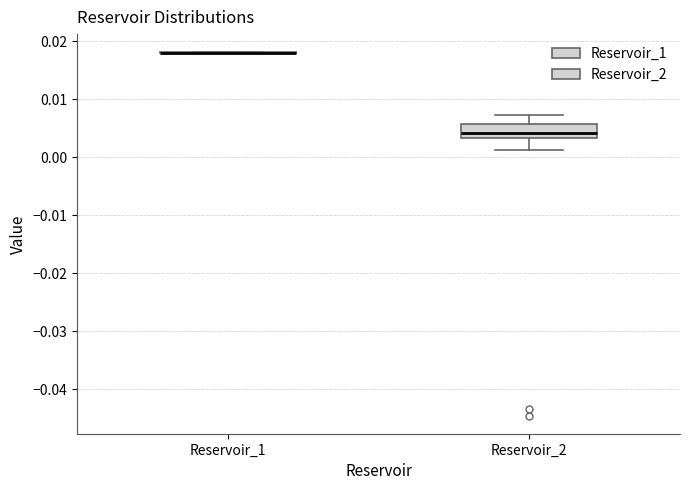

Which box is the tallest, from its lower edge to its upper edge?

Reservoir_2